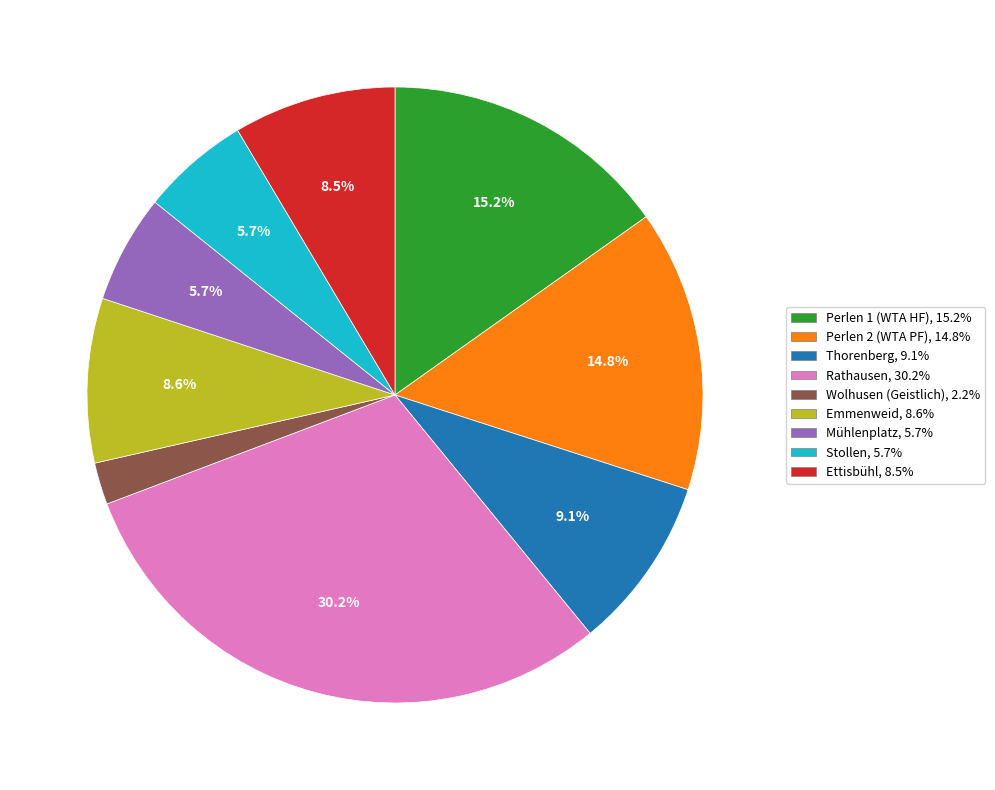

Which slice is the smallest?

Wolhusen (Geistlich)